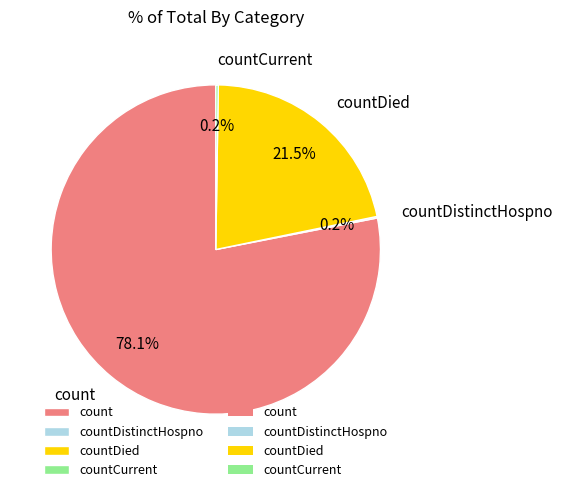

What is the largest slice in the pie chart?

count